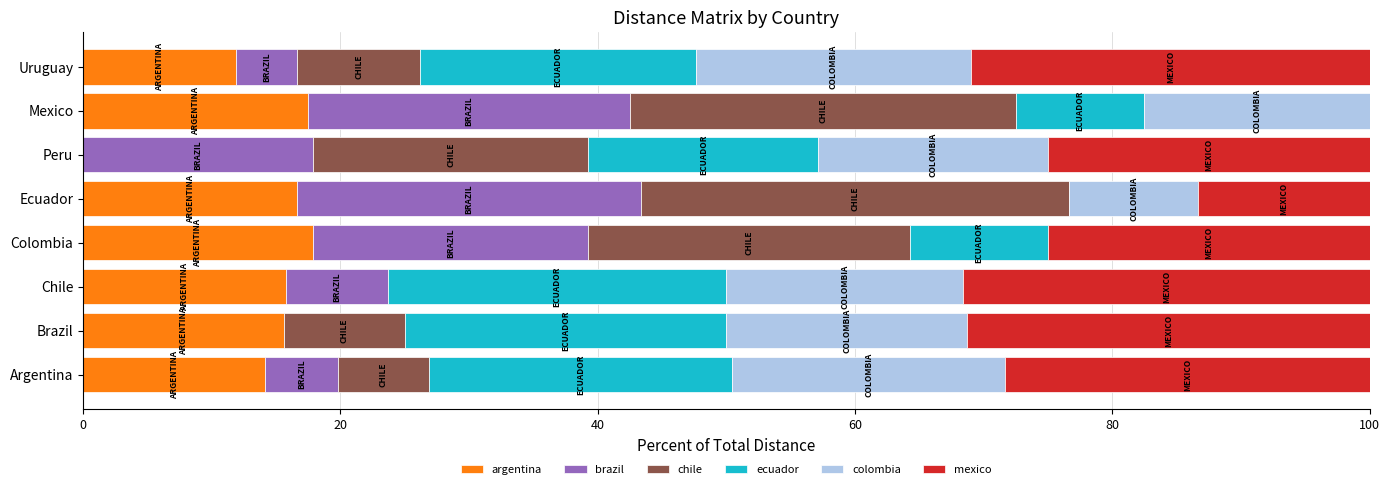

True or false: argentina has a value of 24.8 at Brazil.

False